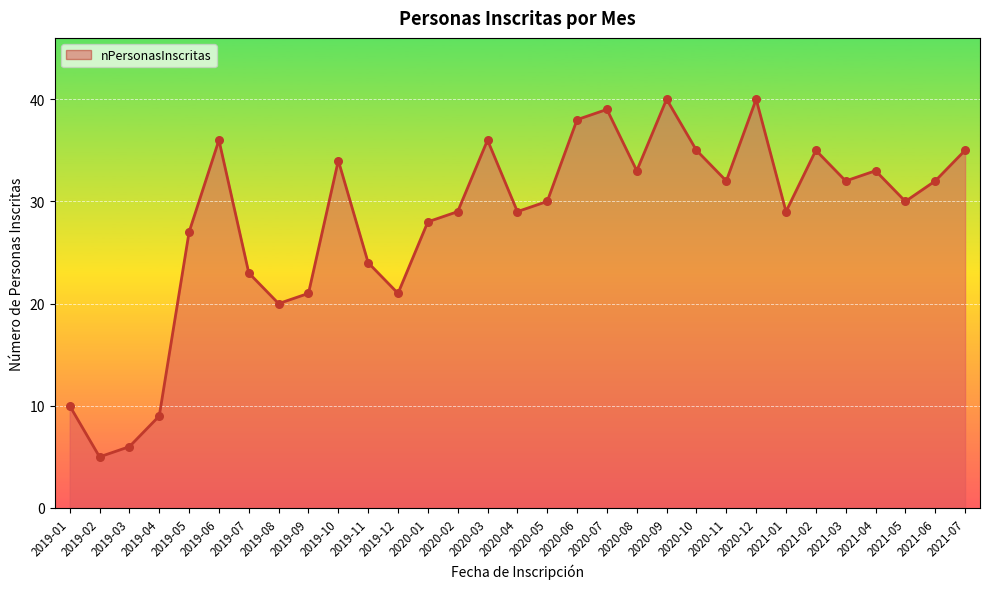

Which has a higher value, 2020-06 or 2021-02?

2020-06